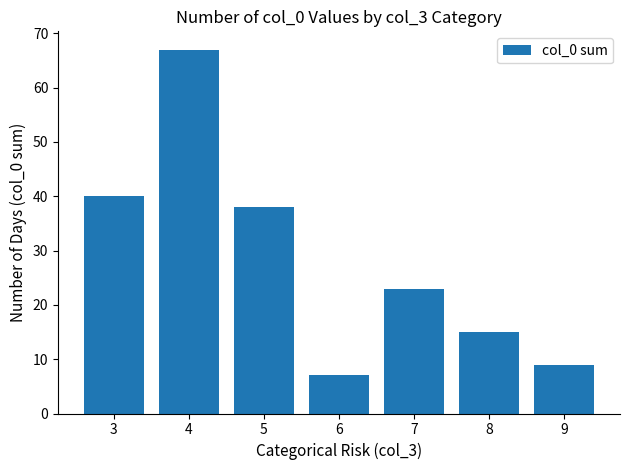

Are the bars grouped side by side (vs. stacked)?

No